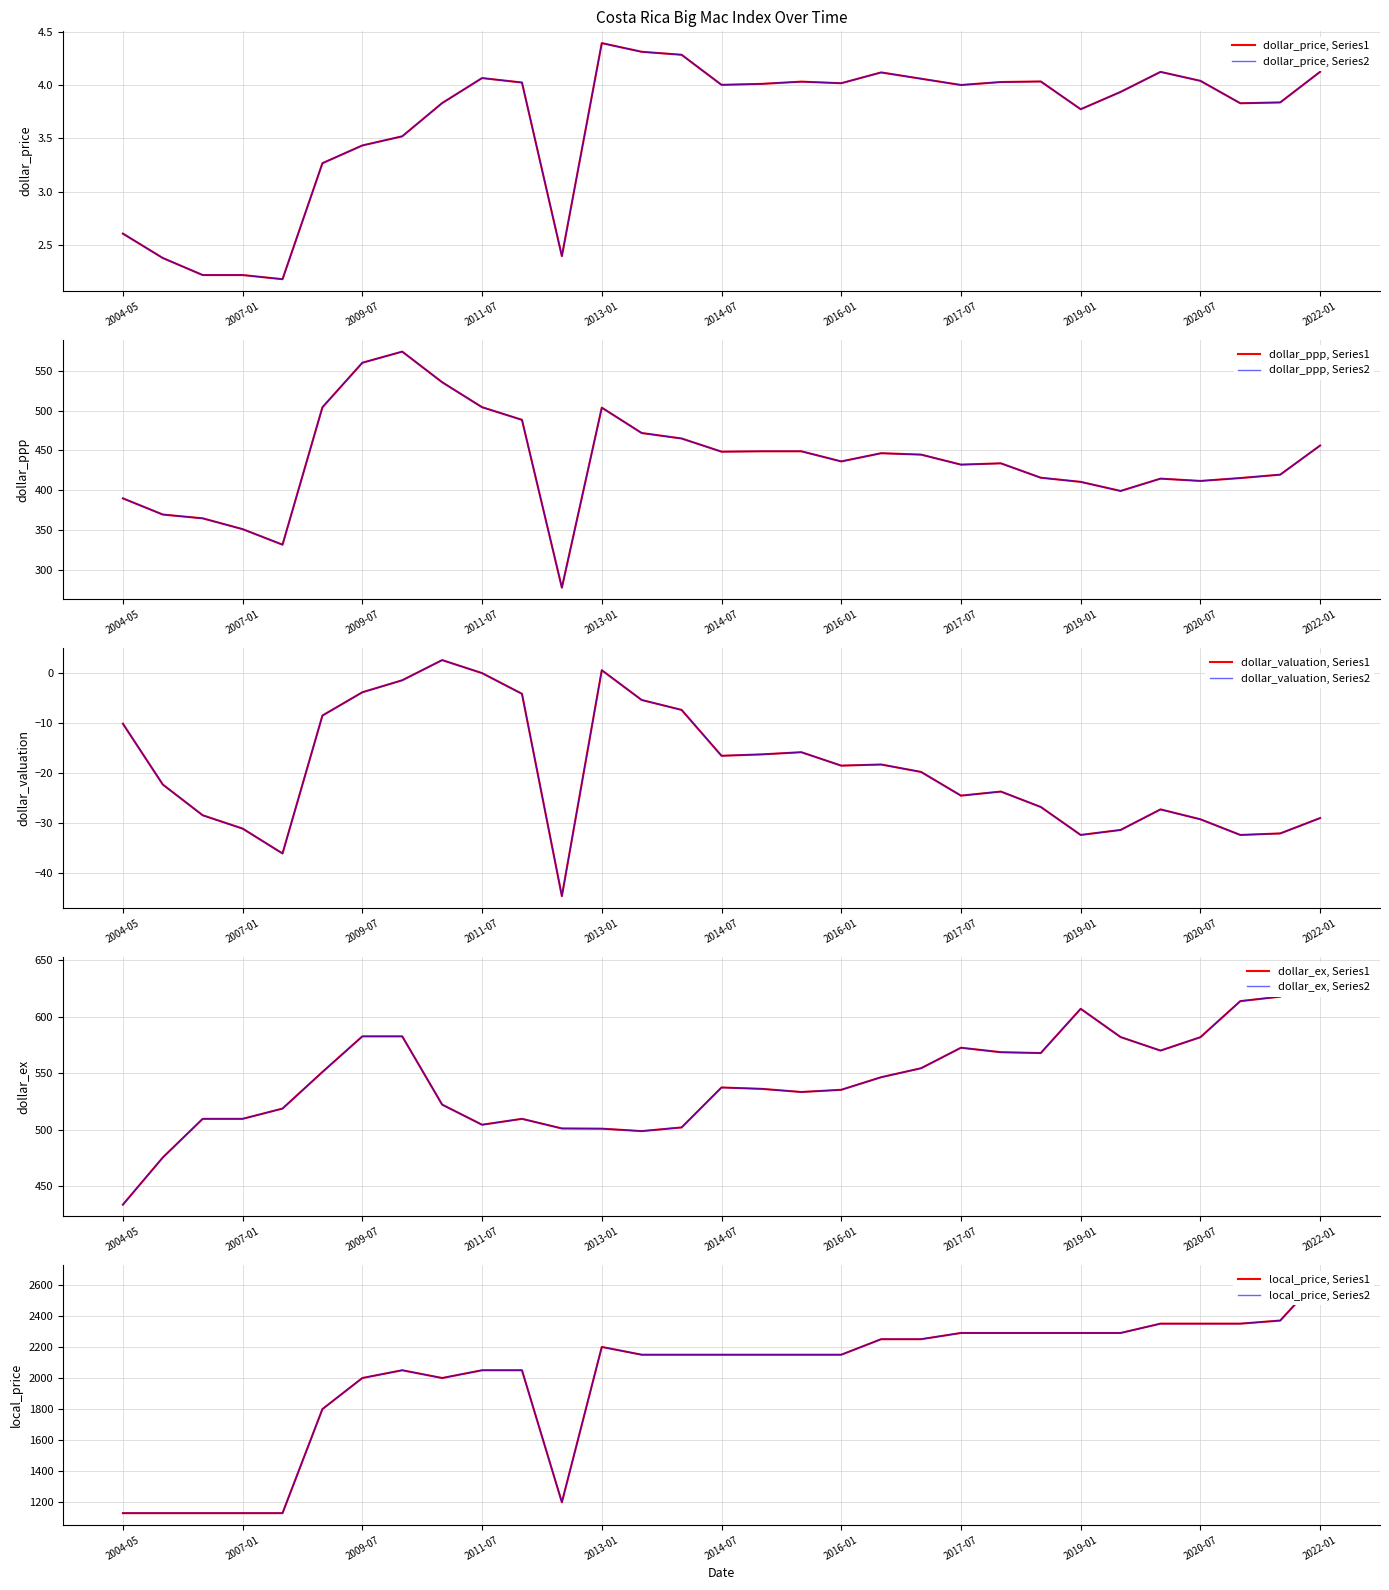

The value of dollar_ex at 2012-07 is 501.0. True or false?

True